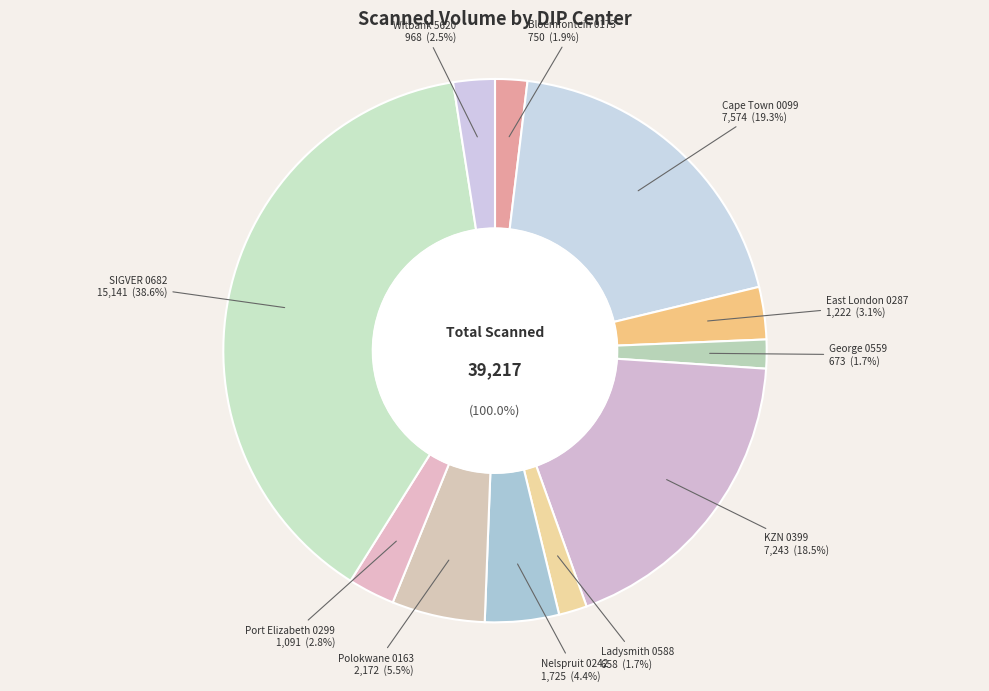

How many segments does this pie chart have?

11